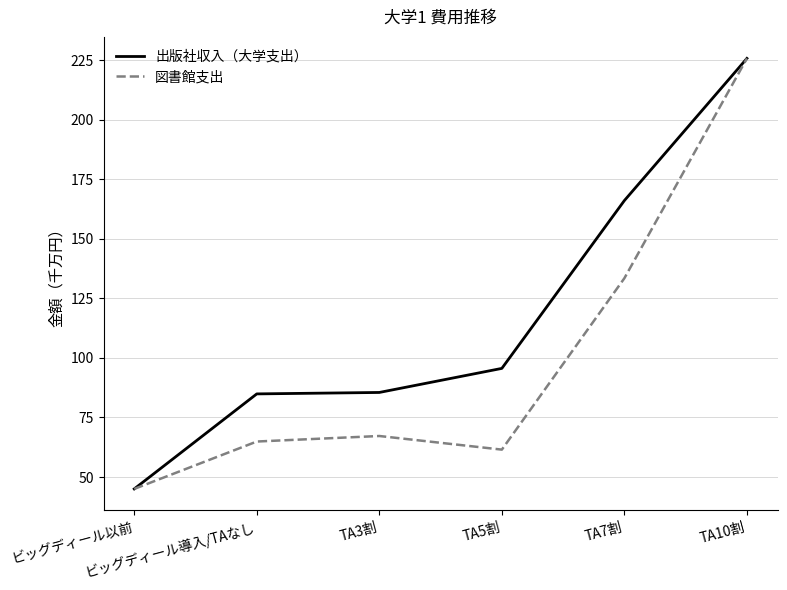

What position from the left is ビッグディール導入/TAなし?

2